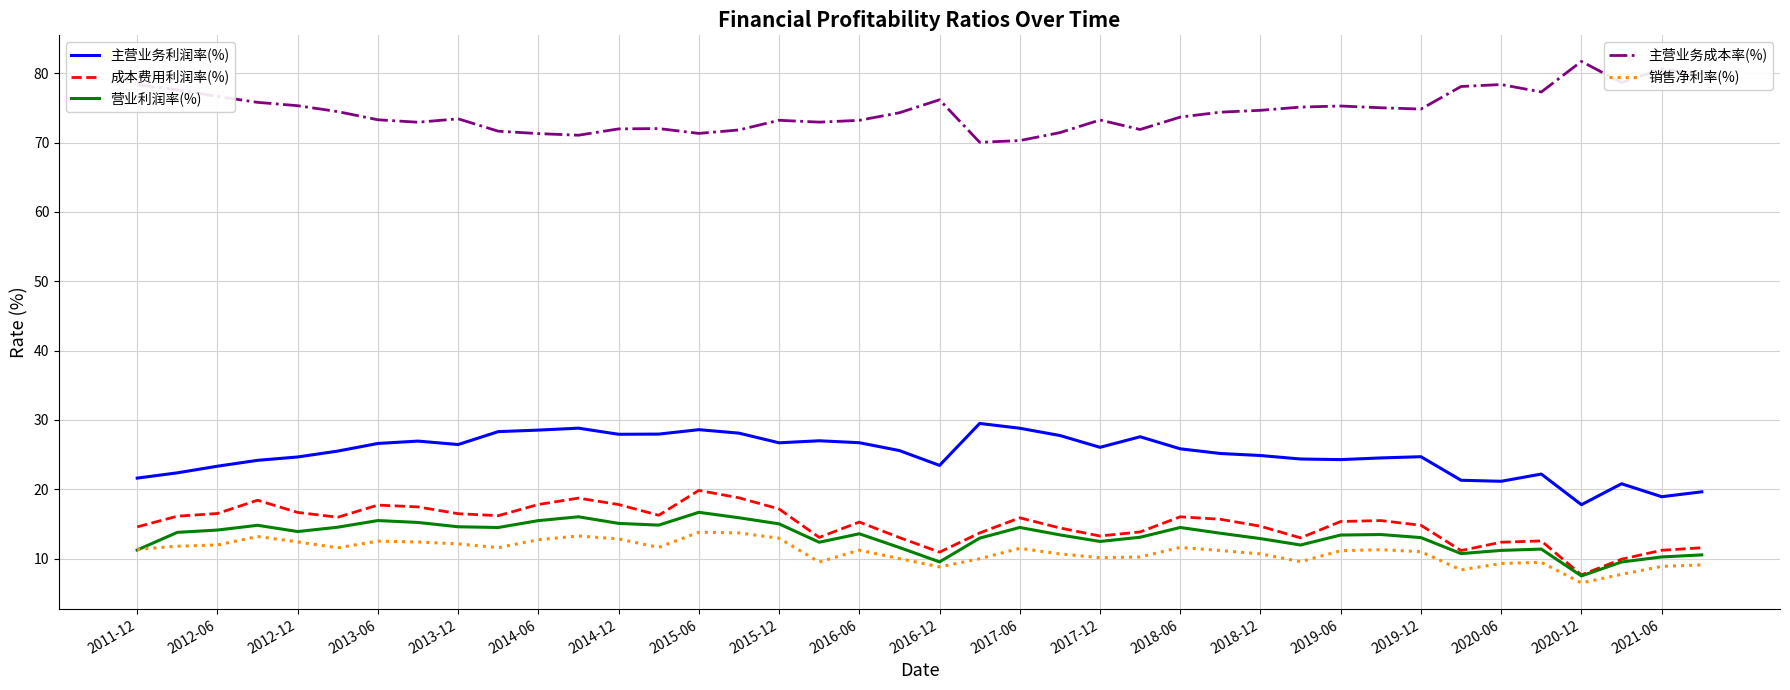

What is the maximum value shown in the chart?

81.7